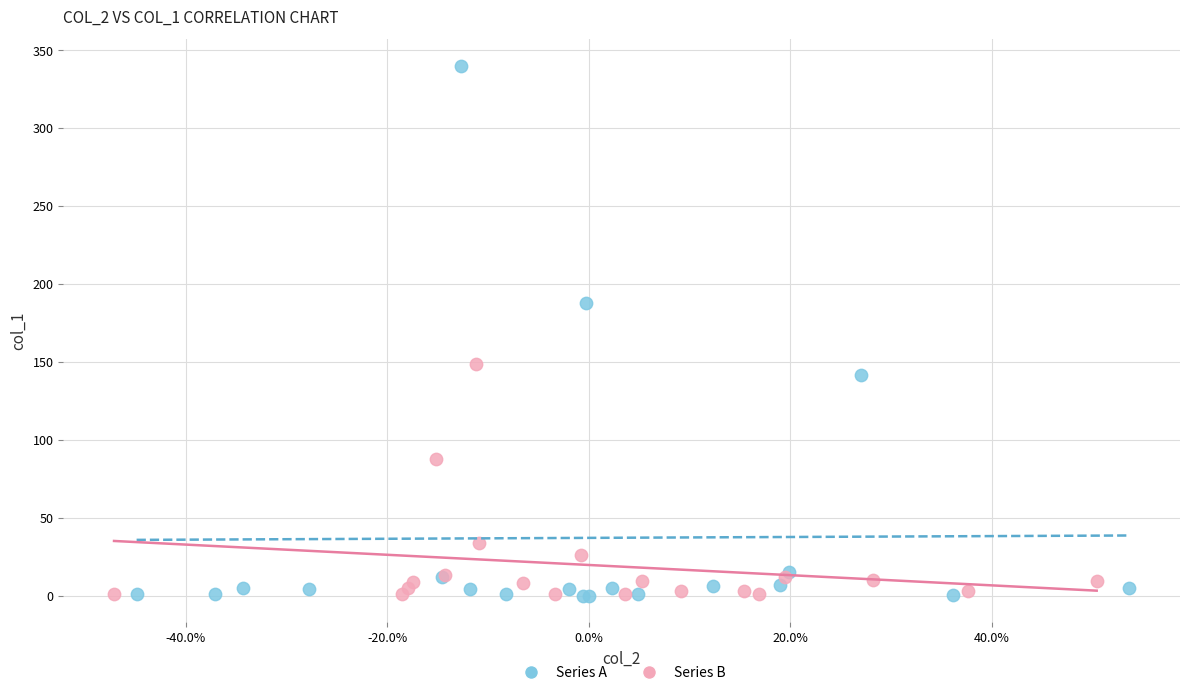

What are all the series names shown in the legend?

Series A, Series B